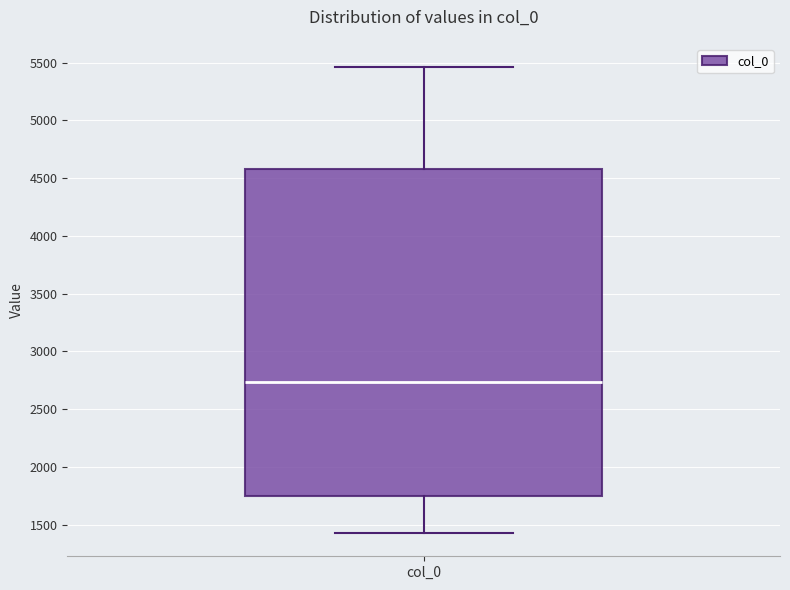

Read this box plot against the y-axis: the position of the median line, the range covered by the box, and the ends of both whiskers. The values are not printed on the chart, so give them approximately, as read against the axis.

median 2750, box 1750 to 4600, whiskers 1450 to 5450